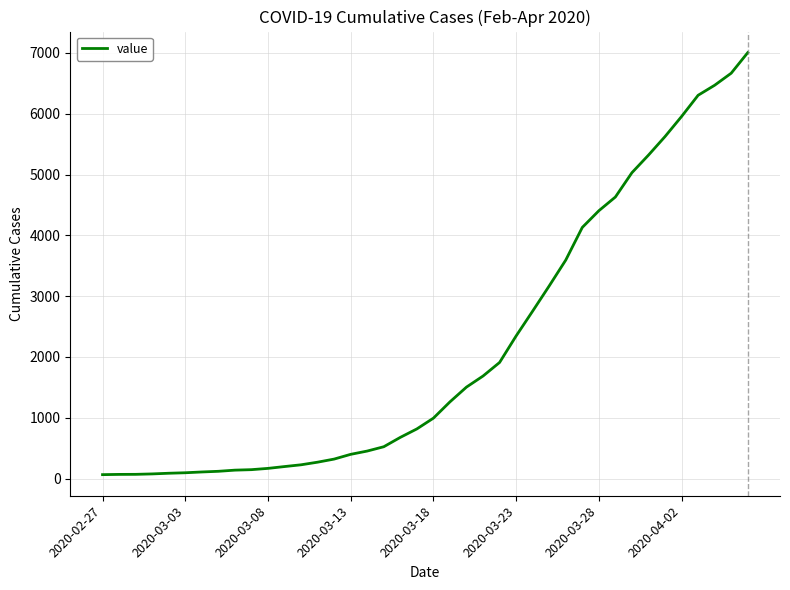

Count the number of categories in the chart.

40